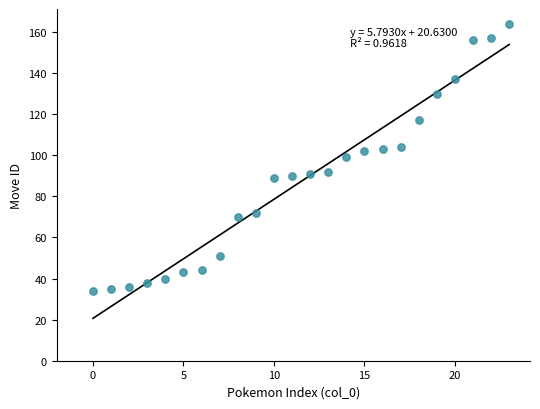

What is the range of Y values (max minus min)?

130